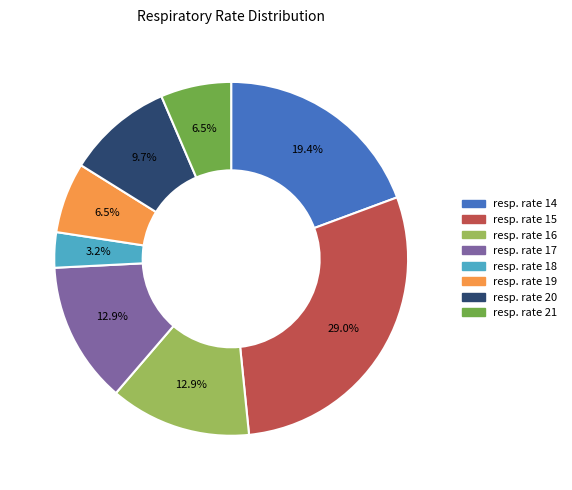

Does any single category account for the majority?

No